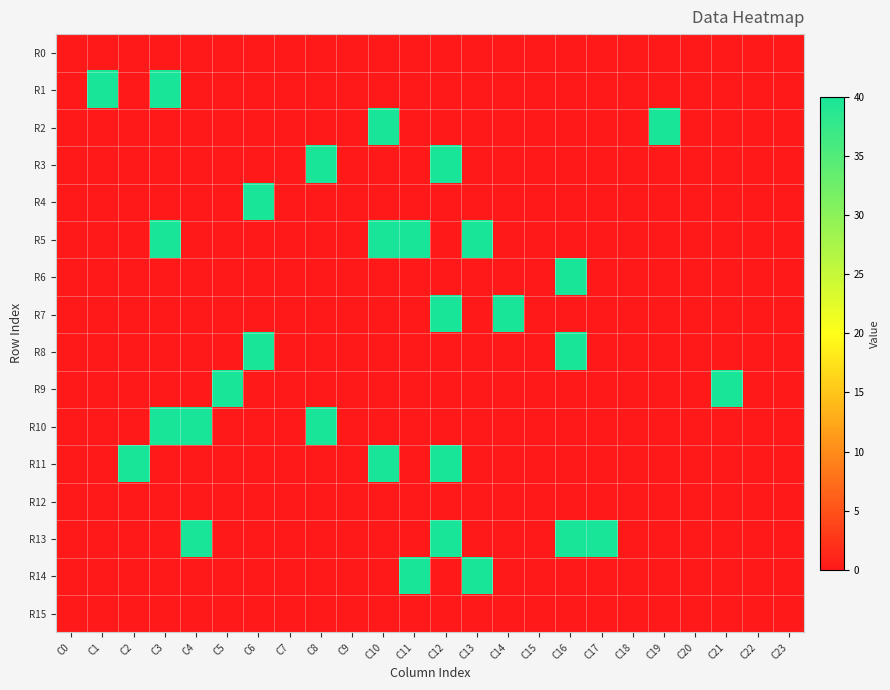

Reading right to left, extract all data points from this chart.

R0: C23=0	C22=0	C21=0	C20=0	C19=0	C18=0	C17=0	C16=0	C15=0	C14=0	C13=0	C12=0	C11=0	C10=0	C9=0	C8=0	C7=0	C6=0	C5=0	C4=0	C3=0	C2=0	C1=0	C0=0
R1: C23=0	C22=0	C21=0	C20=0	C19=0	C18=0	C17=0	C16=0	C15=0	C14=0	C13=0	C12=0	C11=0	C10=0	C9=0	C8=0	C7=0	C6=0	C5=0	C4=0	C3=40	C2=0	C1=40	C0=0
R2: C23=0	C22=0	C21=0	C20=0	C19=40	C18=0	C17=0	C16=0	C15=0	C14=0	C13=0	C12=0	C11=0	C10=40	C9=0	C8=0	C7=0	C6=0	C5=0	C4=0	C3=0	C2=0	C1=0	C0=0
R3: C23=0	C22=0	C21=0	C20=0	C19=0	C18=0	C17=0	C16=0	C15=0	C14=0	C13=0	C12=40	C11=0	C10=0	C9=0	C8=40	C7=0	C6=0	C5=0	C4=0	C3=0	C2=0	C1=0	C0=0
R4: C23=0	C22=0	C21=0	C20=0	C19=0	C18=0	C17=0	C16=0	C15=0	C14=0	C13=0	C12=0	C11=0	C10=0	C9=0	C8=0	C7=0	C6=40	C5=0	C4=0	C3=0	C2=0	C1=0	C0=0
R5: C23=0	C22=0	C21=0	C20=0	C19=0	C18=0	C17=0	C16=0	C15=0	C14=0	C13=40	C12=0	C11=40	C10=40	C9=0	C8=0	C7=0	C6=0	C5=0	C4=0	C3=40	C2=0	C1=0	C0=0
R6: C23=0	C22=0	C21=0	C20=0	C19=0	C18=0	C17=0	C16=40	C15=0	C14=0	C13=0	C12=0	C11=0	C10=0	C9=0	C8=0	C7=0	C6=0	C5=0	C4=0	C3=0	C2=0	C1=0	C0=0
R7: C23=0	C22=0	C21=0	C20=0	C19=0	C18=0	C17=0	C16=0	C15=0	C14=40	C13=0	C12=40	C11=0	C10=0	C9=0	C8=0	C7=0	C6=0	C5=0	C4=0	C3=0	C2=0	C1=0	C0=0
R8: C23=0	C22=0	C21=0	C20=0	C19=0	C18=0	C17=0	C16=40	C15=0	C14=0	C13=0	C12=0	C11=0	C10=0	C9=0	C8=0	C7=0	C6=40	C5=0	C4=0	C3=0	C2=0	C1=0	C0=0
R9: C23=0	C22=0	C21=40	C20=0	C19=0	C18=0	C17=0	C16=0	C15=0	C14=0	C13=0	C12=0	C11=0	C10=0	C9=0	C8=0	C7=0	C6=0	C5=40	C4=0	C3=0	C2=0	C1=0	C0=0
R10: C23=0	C22=0	C21=0	C20=0	C19=0	C18=0	C17=0	C16=0	C15=0	C14=0	C13=0	C12=0	C11=0	C10=0	C9=0	C8=40	C7=0	C6=0	C5=0	C4=40	C3=40	C2=0	C1=0	C0=0
R11: C23=0	C22=0	C21=0	C20=0	C19=0	C18=0	C17=0	C16=0	C15=0	C14=0	C13=0	C12=40	C11=0	C10=40	C9=0	C8=0	C7=0	C6=0	C5=0	C4=0	C3=0	C2=40	C1=0	C0=0
R12: C23=0	C22=0	C21=0	C20=0	C19=0	C18=0	C17=0	C16=0	C15=0	C14=0	C13=0	C12=0	C11=0	C10=0	C9=0	C8=0	C7=0	C6=0	C5=0	C4=0	C3=0	C2=0	C1=0	C0=0
R13: C23=0	C22=0	C21=0	C20=0	C19=0	C18=0	C17=40	C16=40	C15=0	C14=0	C13=0	C12=40	C11=0	C10=0	C9=0	C8=0	C7=0	C6=0	C5=0	C4=40	C3=0	C2=0	C1=0	C0=0
R14: C23=0	C22=0	C21=0	C20=0	C19=0	C18=0	C17=0	C16=0	C15=0	C14=0	C13=40	C12=0	C11=40	C10=0	C9=0	C8=0	C7=0	C6=0	C5=0	C4=0	C3=0	C2=0	C1=0	C0=0
R15: C23=0	C22=0	C21=0	C20=0	C19=0	C18=0	C17=0	C16=0	C15=0	C14=0	C13=0	C12=0	C11=0	C10=0	C9=0	C8=0	C7=0	C6=0	C5=0	C4=0	C3=0	C2=0	C1=0	C0=0